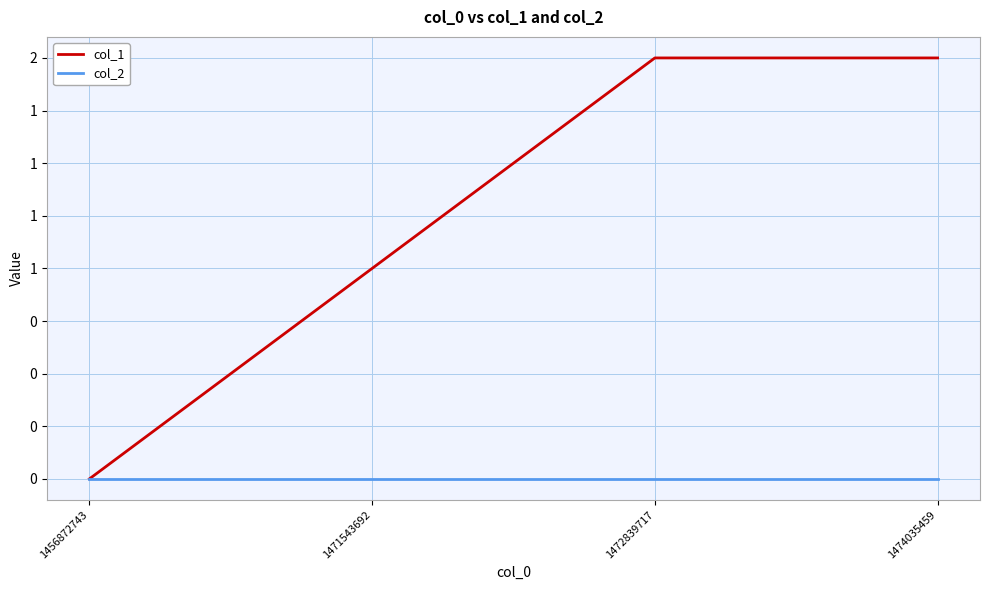

Which series changed the most between 1471543692 and 1474035459?

col_1